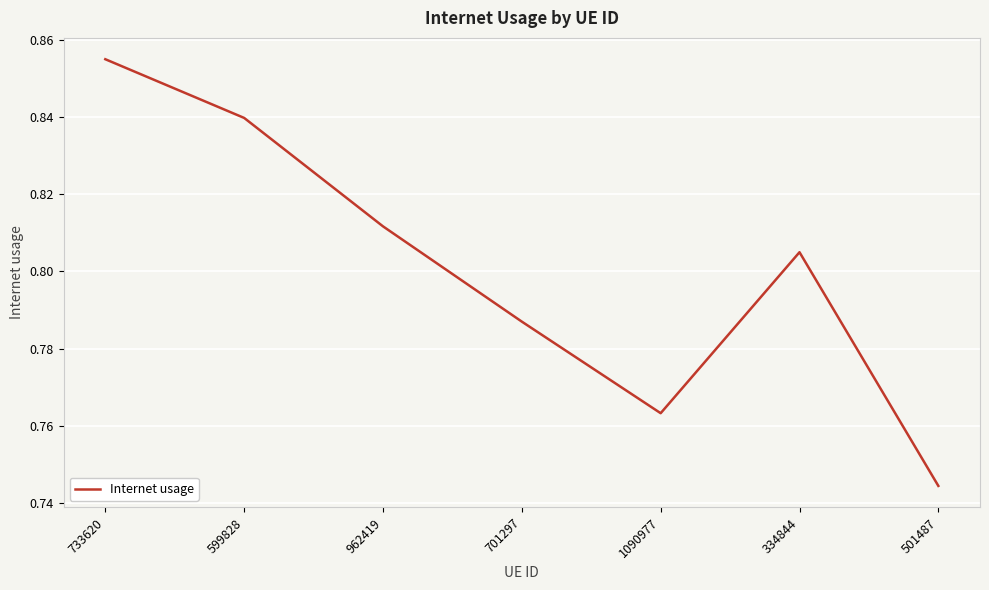

What is the sum of the values at 599828 and 962419?

1.7